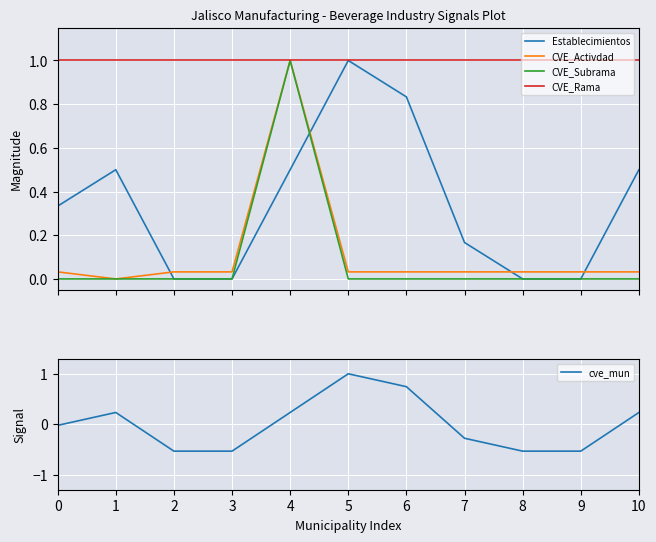

What is the difference between the cve_mun values at 6 and 9?

1.3